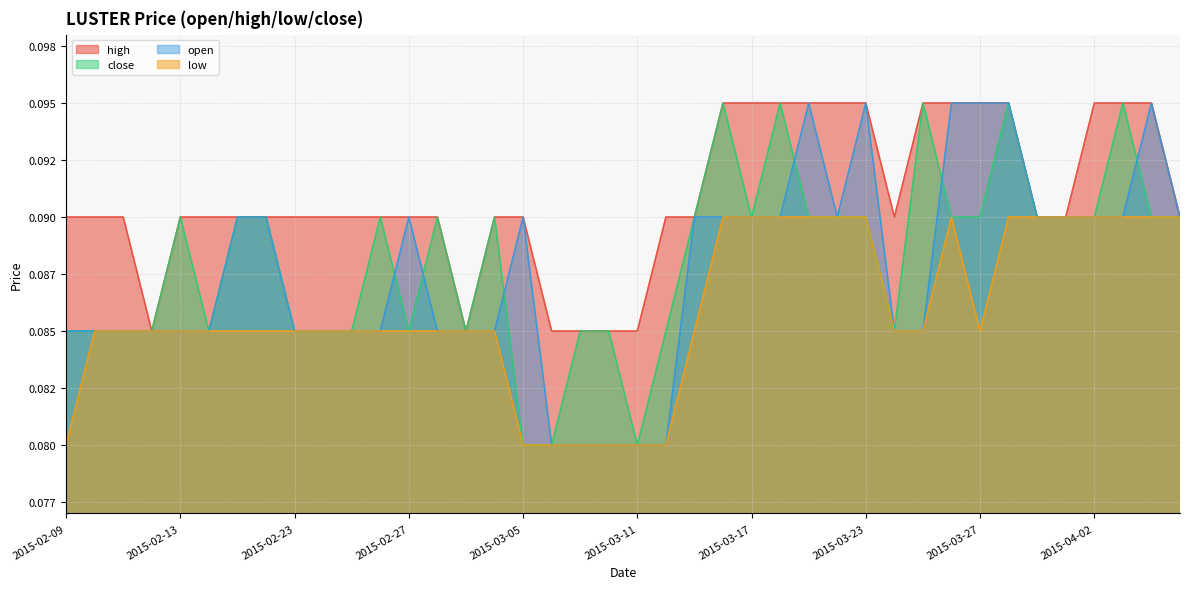

The value of high at 2015-02-24 is 0.1. True or false?

False